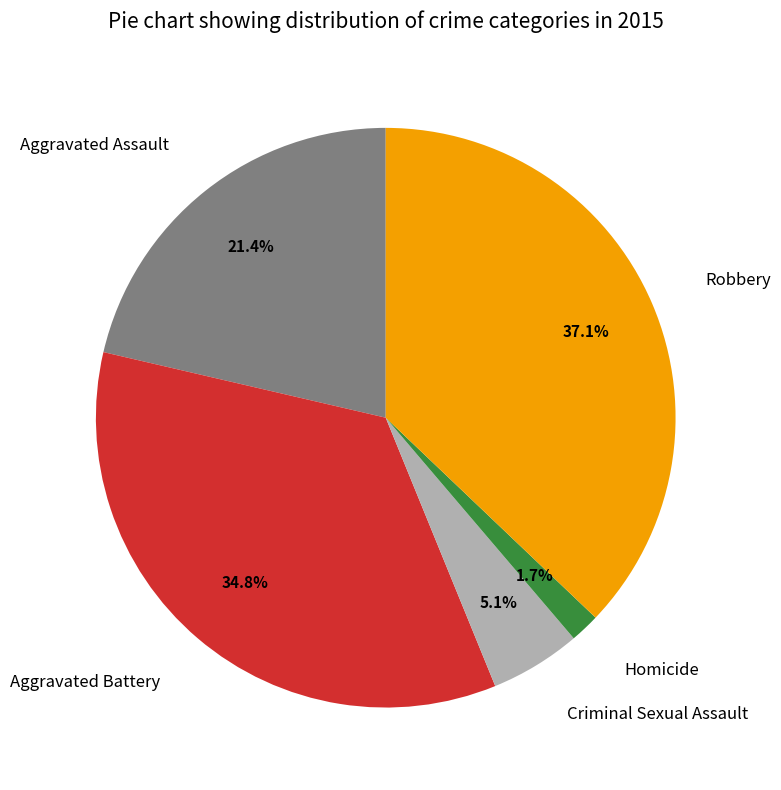

Count the number of slices in the pie.

5